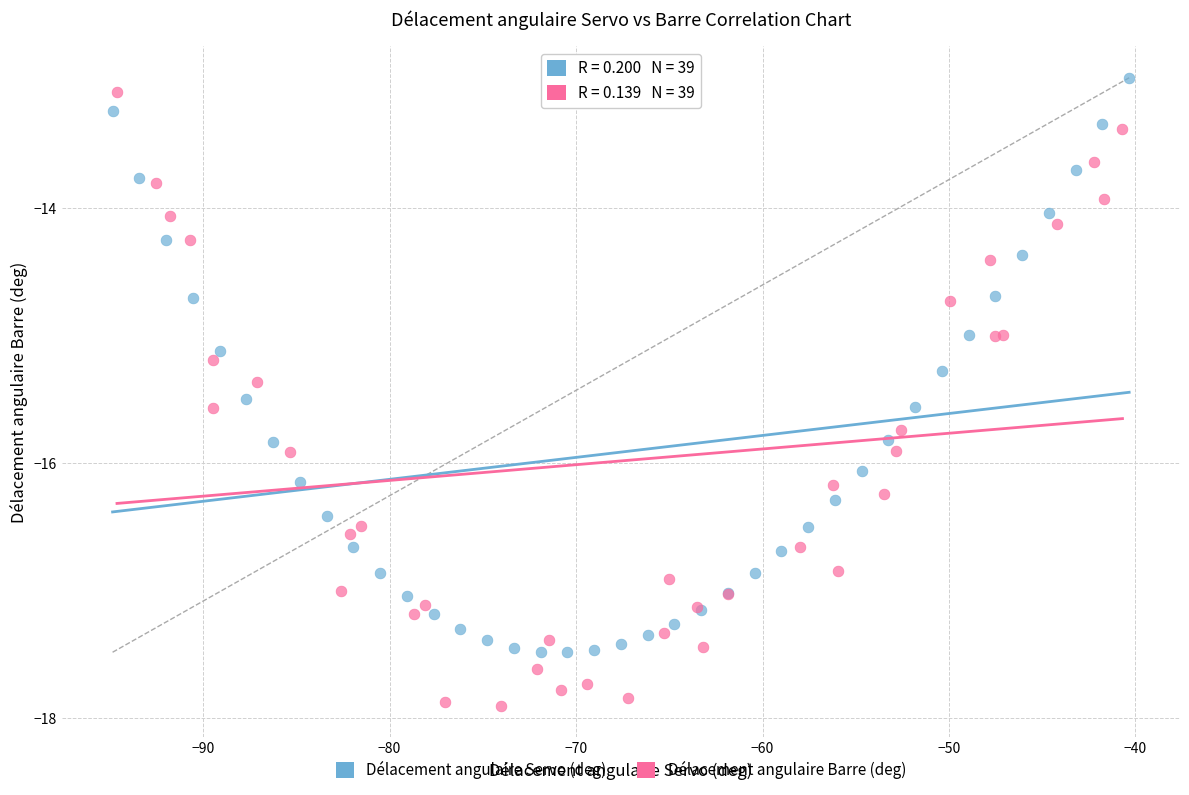

Which series reaches the minimum Y coordinate?

Délacement angulaire Barre (deg)